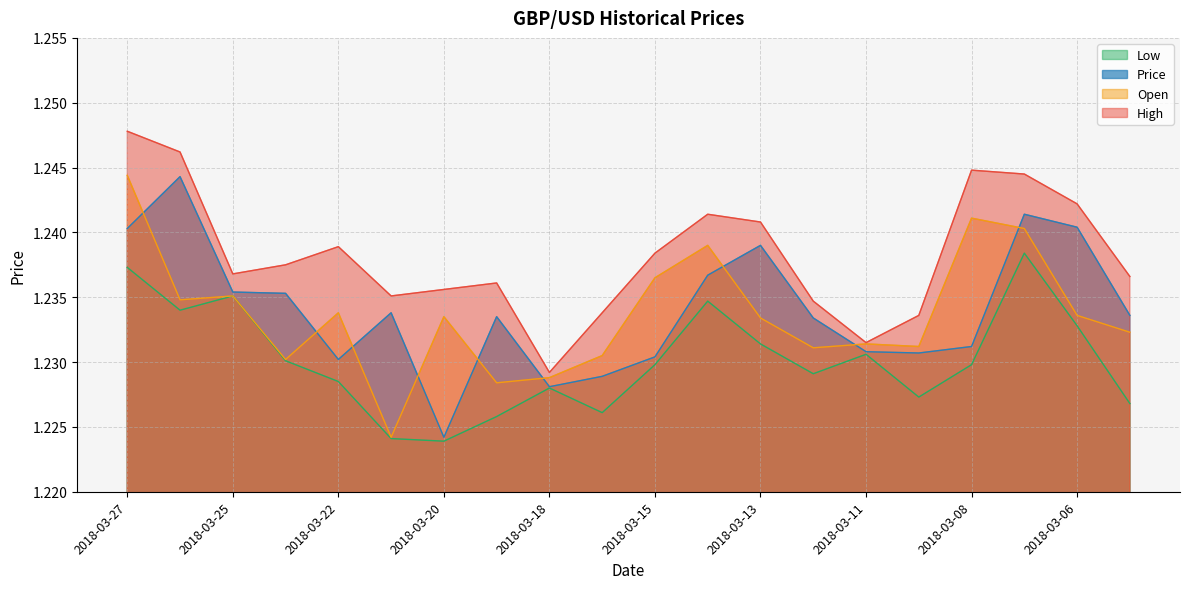

Between 2018-03-22 and 2018-03-05, which is larger?

2018-03-22